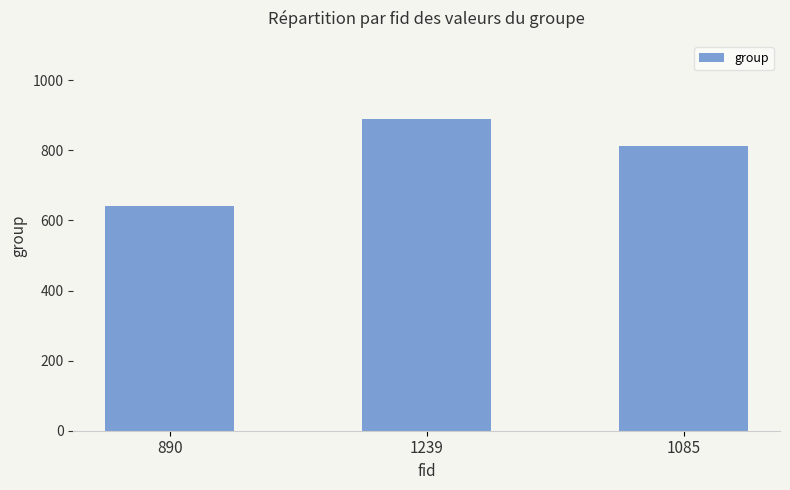

Rank the categories by value from lowest to highest.

890, 1085, 1239